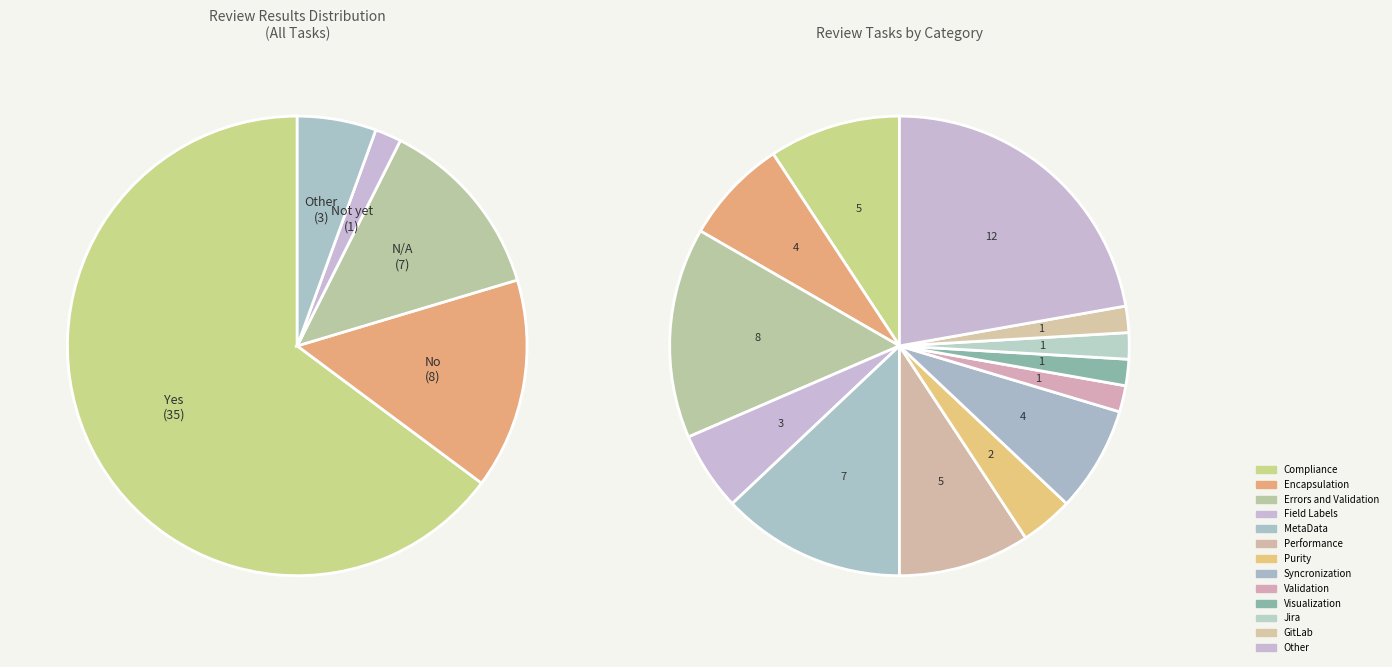

Which slice is the smallest?

Not yet